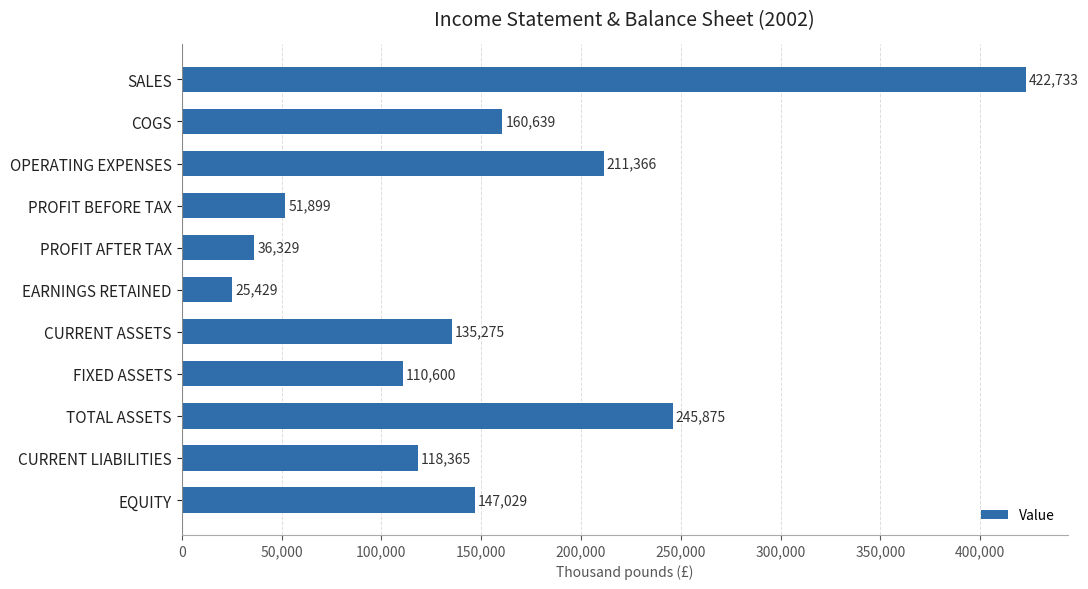

Approximately how many times larger is the value at EQUITY compared to CURRENT LIABILITIES?

1.2